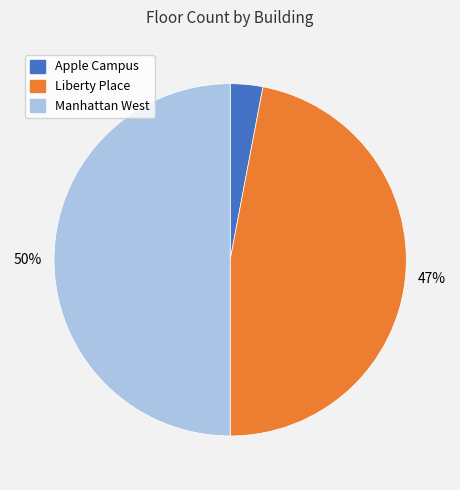

Which has a higher value, Liberty Place or Apple Campus?

Liberty Place